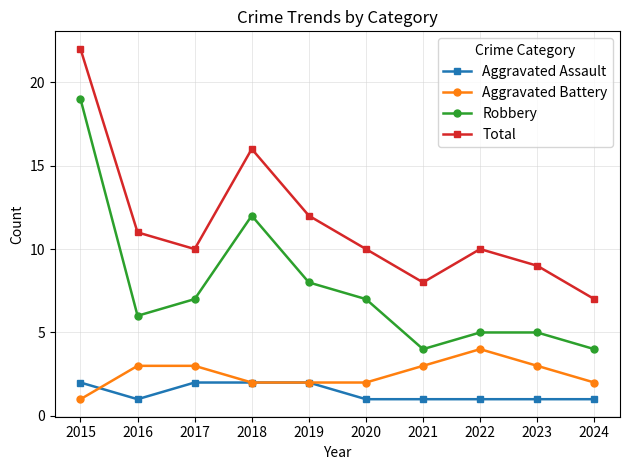

What value does the Aggravated Battery series have at 2019?

2